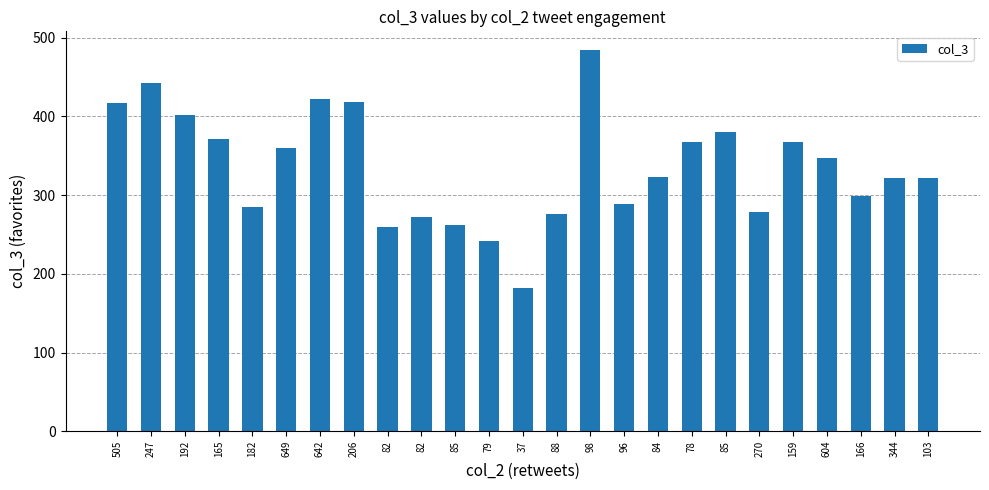

What is the smallest value displayed?

182